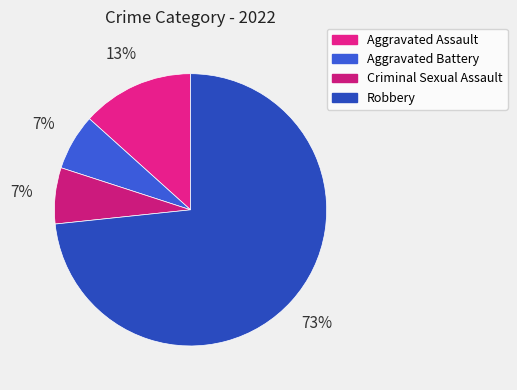

To the nearest percent, what portion does Criminal Sexual Assault represent?

7%